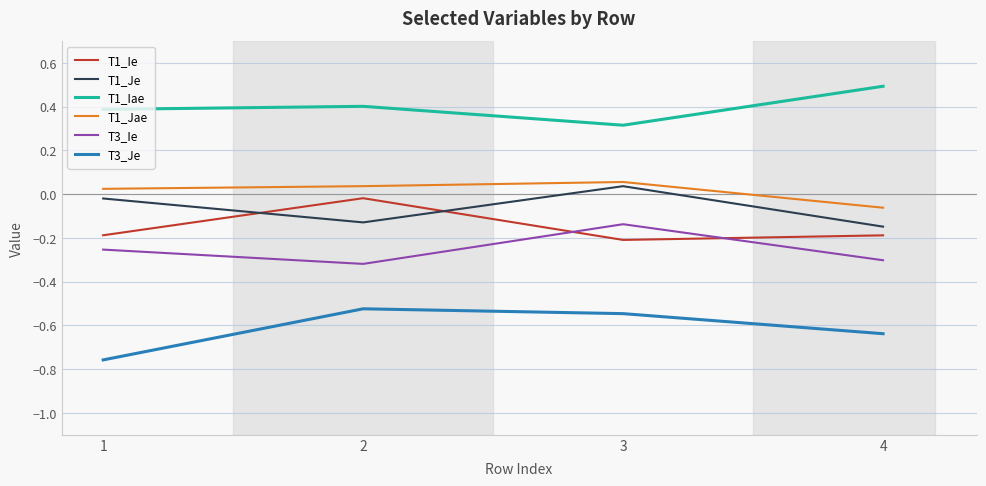

Which series has the largest range (max minus min)?

T3_Je